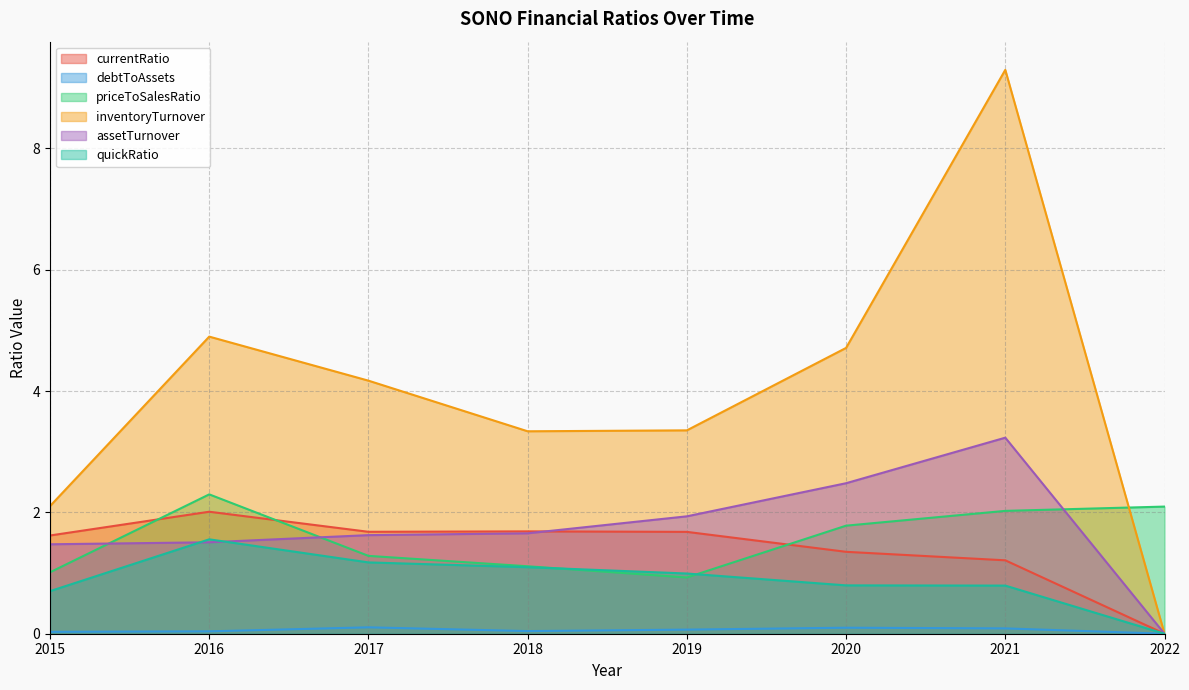

How many interior local valleys does the debtToAssets series have?

1